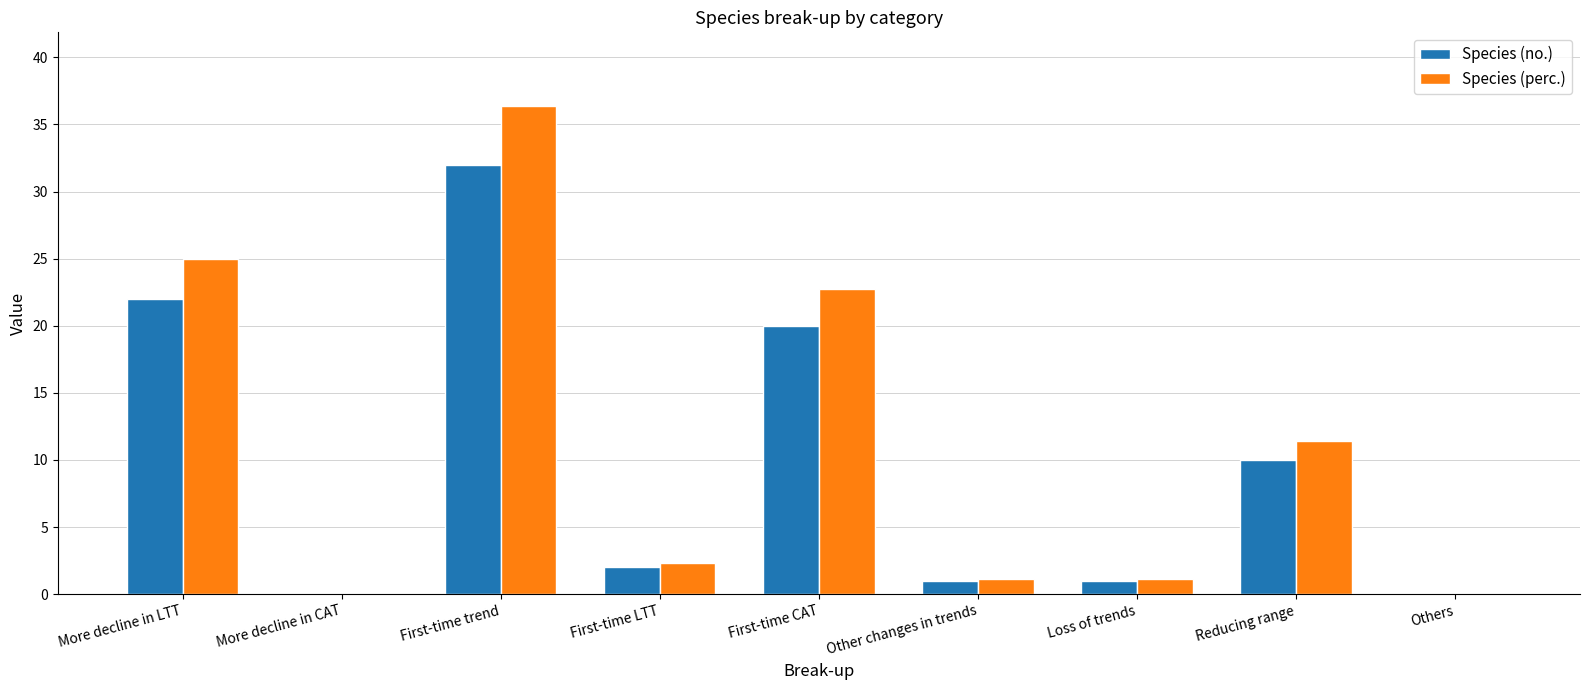

True or false: Species (perc.) has a value of 34.7 at First-time CAT.

False